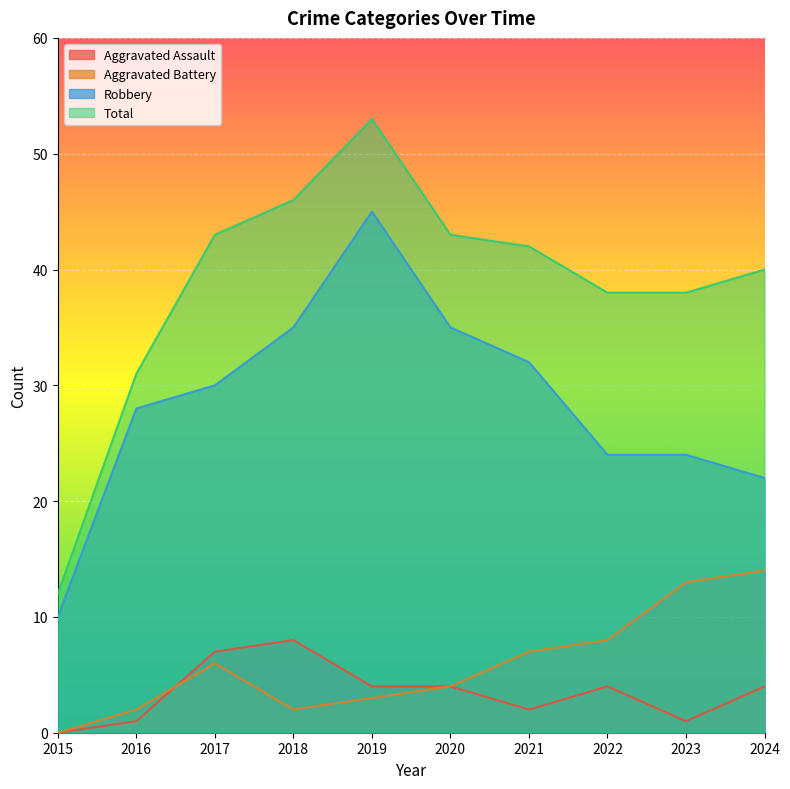

Which series has the largest total across all categories?

Total